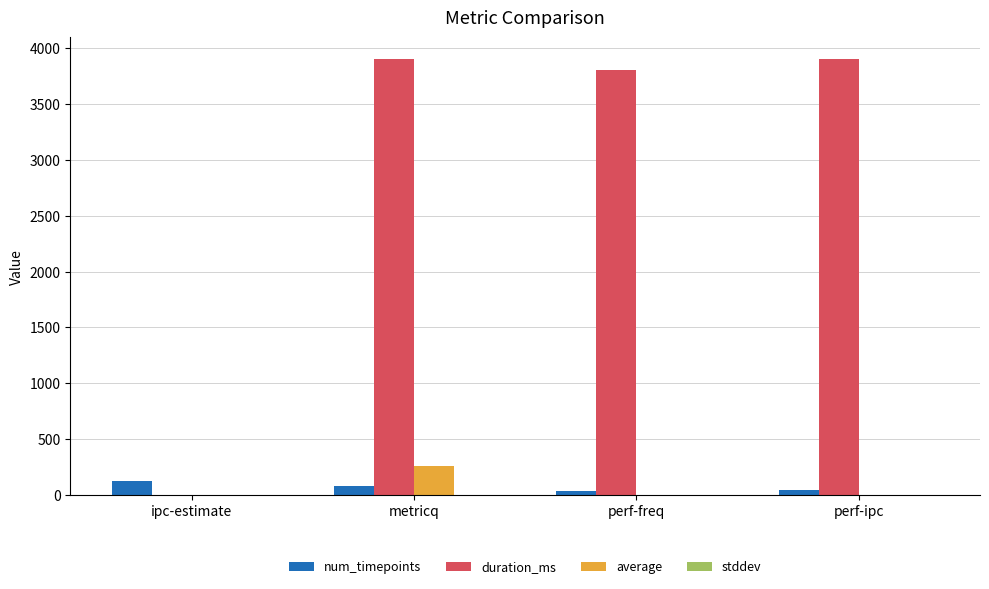

Which series changed the most between ipc-estimate and perf-ipc?

duration_ms